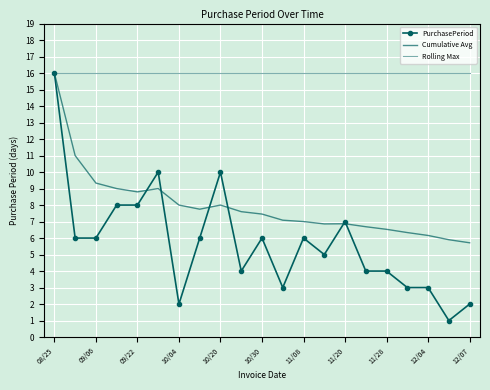

What are all the series names shown in the legend?

PurchasePeriod, Cumulative Avg, Rolling Max